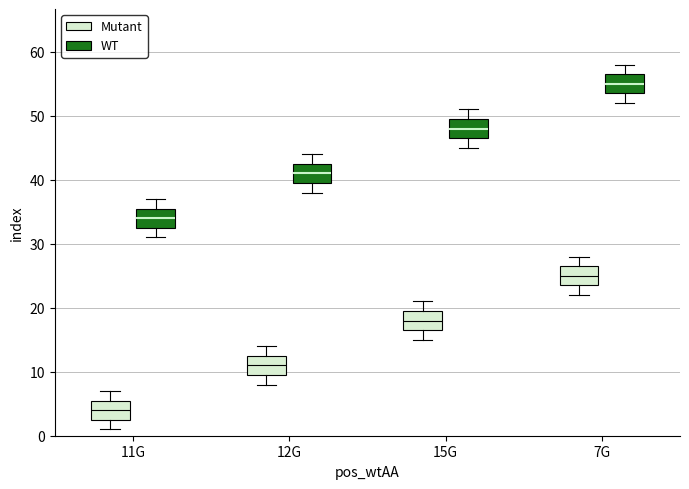

Reading left to right, read every box against the y-axis: the position of its median line, the range the box covers, and the ends of its whiskers. The values are not printed on the chart, so give them approximately, as read against the axis.

11G (Mutant): median 4, box 3 to 6, whiskers 1 to 7
11G (WT): median 34, box 33 to 36, whiskers 31 to 37
12G (Mutant): median 11, box 10 to 13, whiskers 8 to 14
12G (WT): median 41, box 40 to 43, whiskers 38 to 44
15G (Mutant): median 18, box 17 to 20, whiskers 15 to 21
15G (WT): median 48, box 47 to 50, whiskers 45 to 51
7G (Mutant): median 25, box 24 to 27, whiskers 22 to 28
7G (WT): median 55, box 54 to 57, whiskers 52 to 58